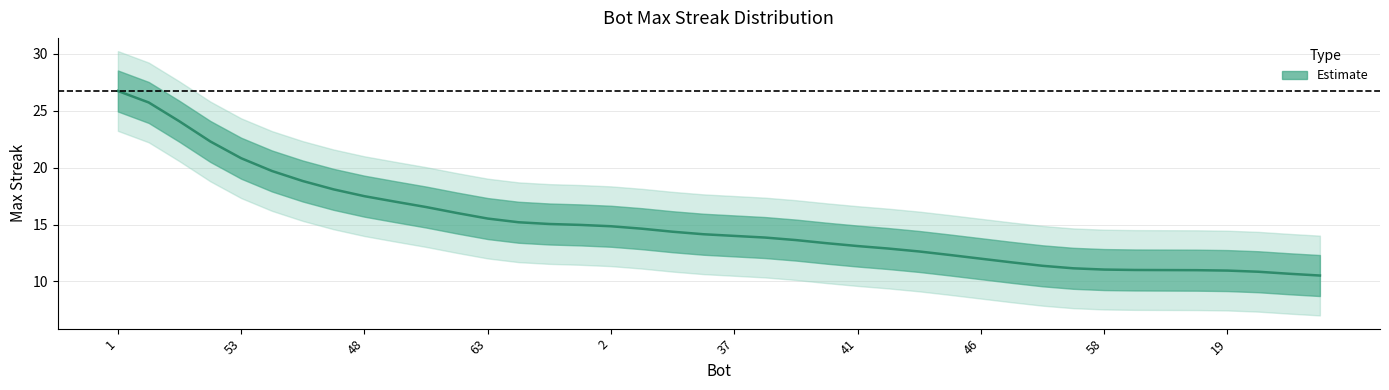

Reading left to right, transcribe all the data shown in this chart.

26.7	25.7	24.1	22.3	20.8	19.7	18.8	18.1	17.5	17.0	16.5	16.0	15.5	15.2	15.0	15.0	14.8	14.6	14.4	14.1	14.0	13.9	13.6	13.4	13.1	12.9	12.6	12.3	12.0	11.7	11.4	11.2	11.0	11.0	11.0	11.0	11.0	10.9	10.7	10.5